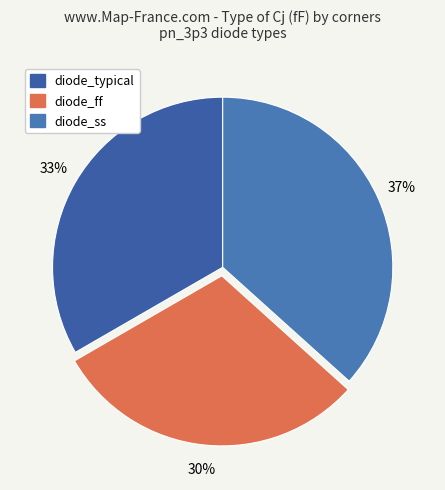

To the nearest percent, what is the combined percentage of diode_typical and diode_ss?

70%